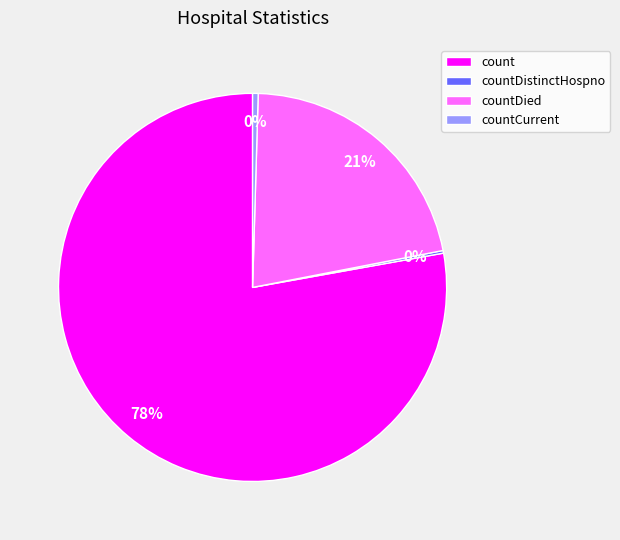

The countDied slice represents 21% of the pie. True or false?

True